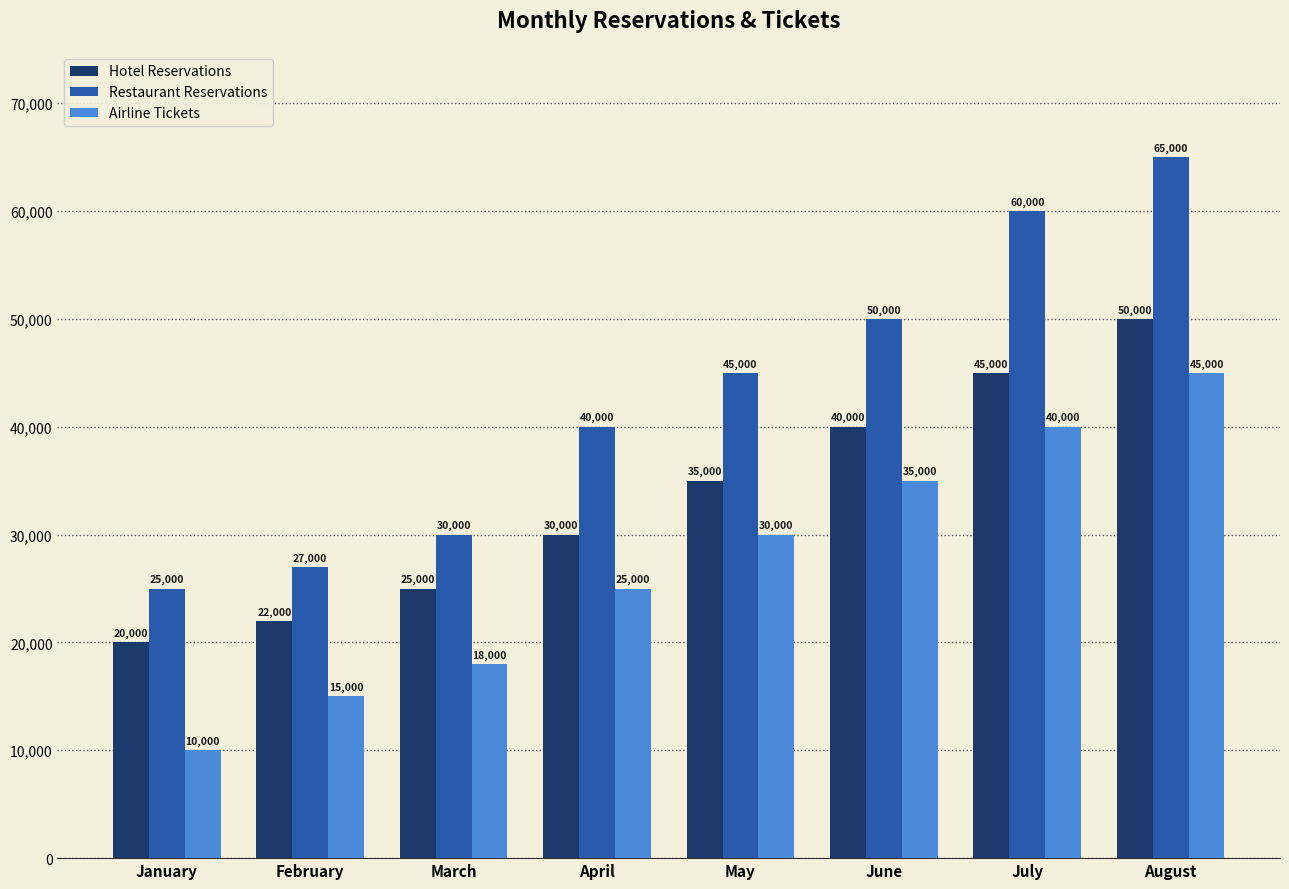

What is the approximate value of Restaurant Reservations at July?

60000